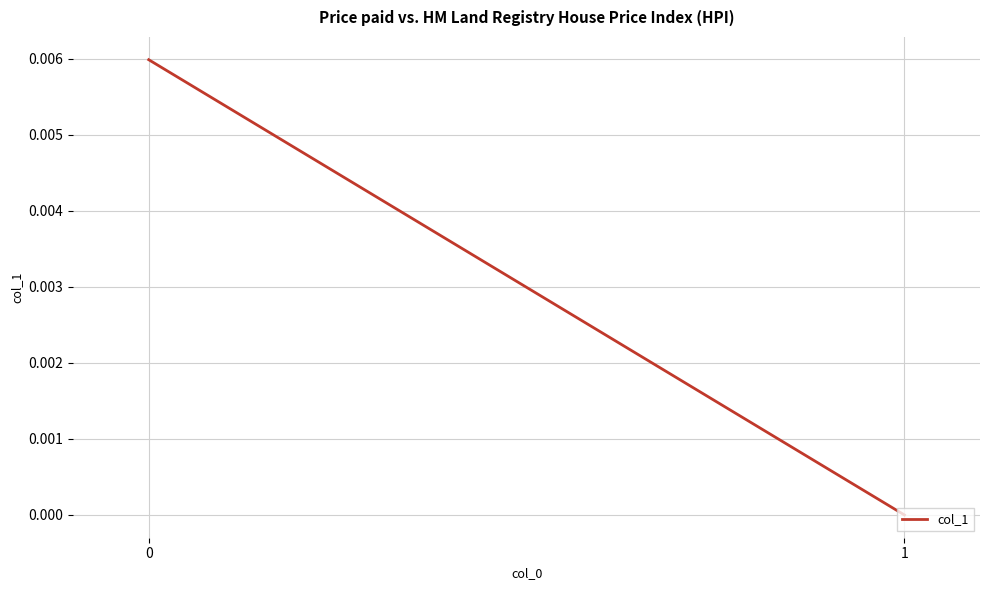

Where is the data nearest to the value 0?

1